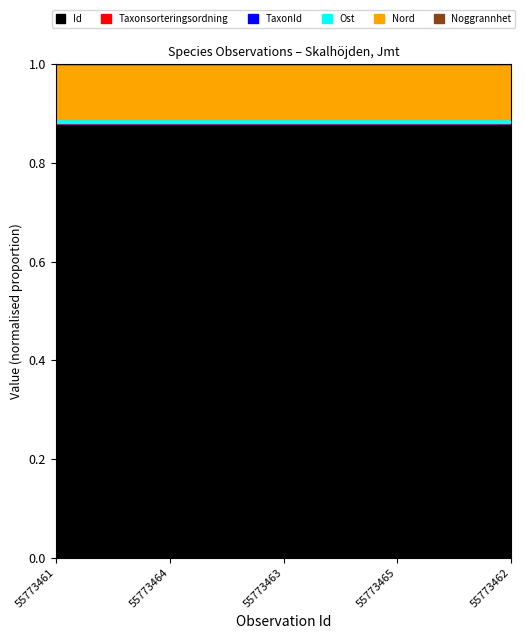

What is the sum of all Noggrannhet values?

50